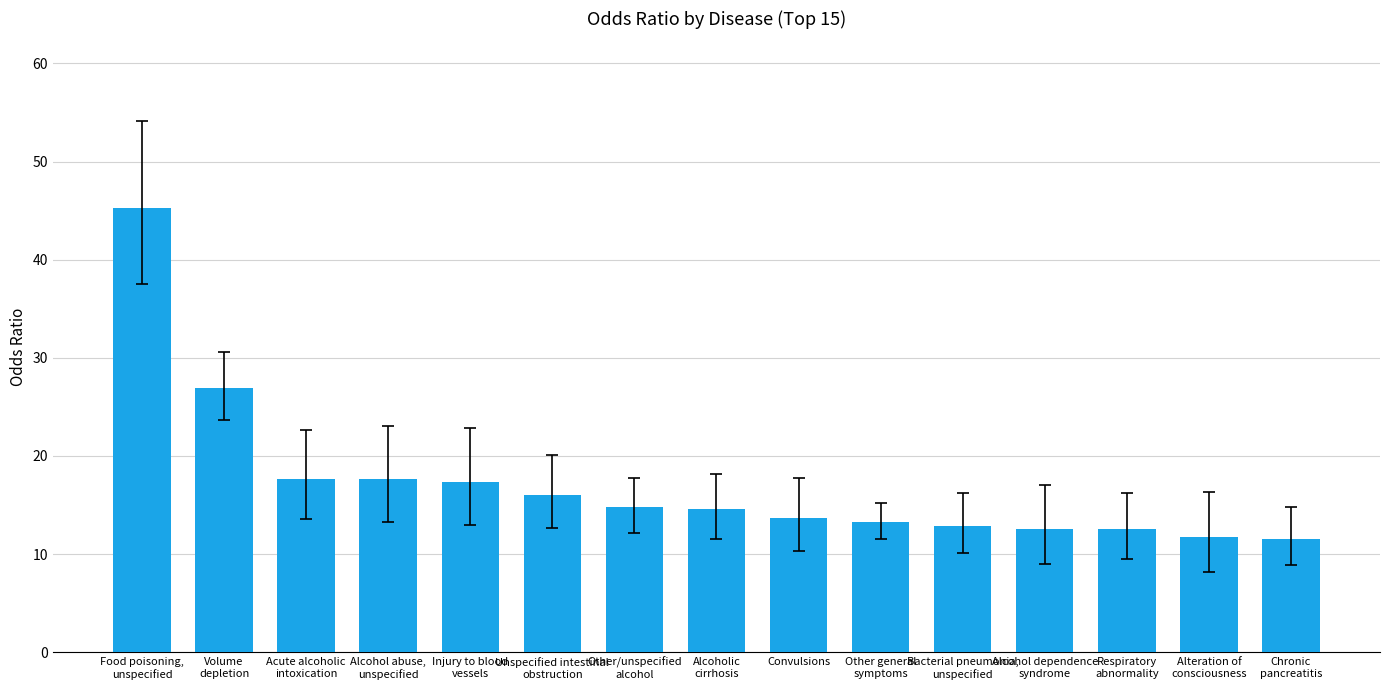

Read the value at Convulsions.

13.7